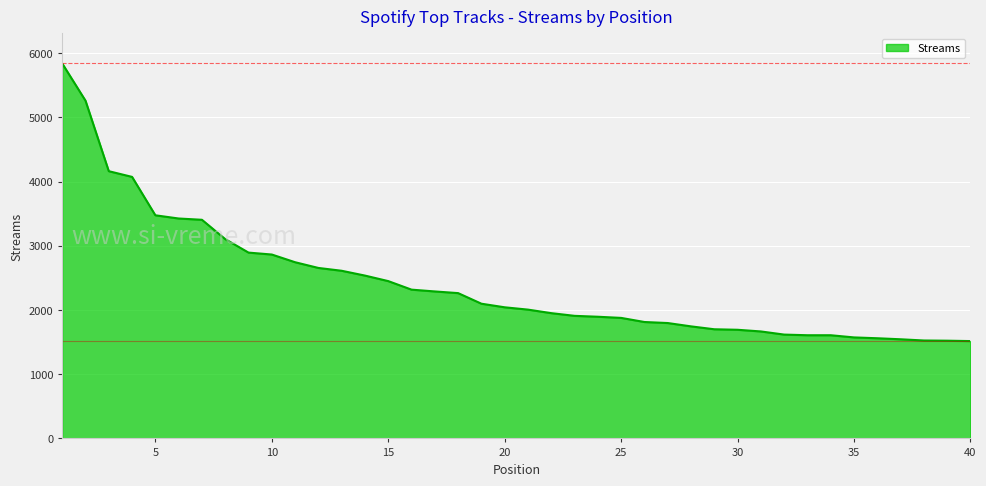

What is the maximum value shown in the chart?

5840